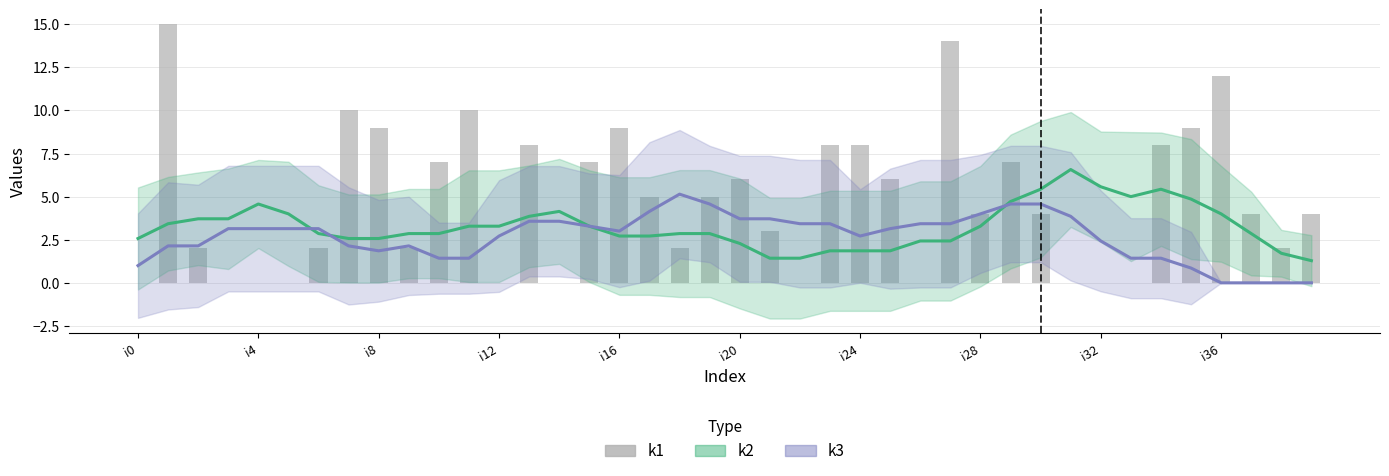

What is the sum of all k1 values?

192.0